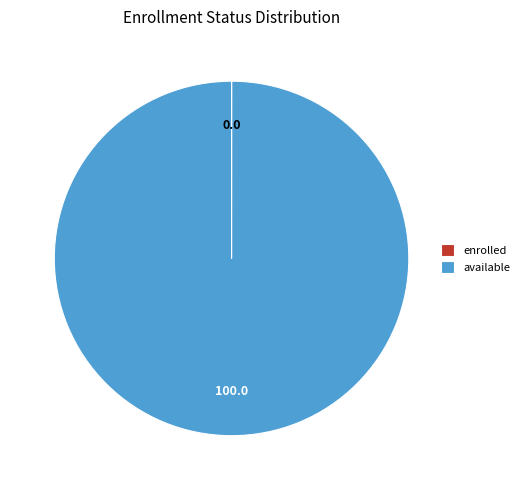

What is the largest slice in the pie chart?

available